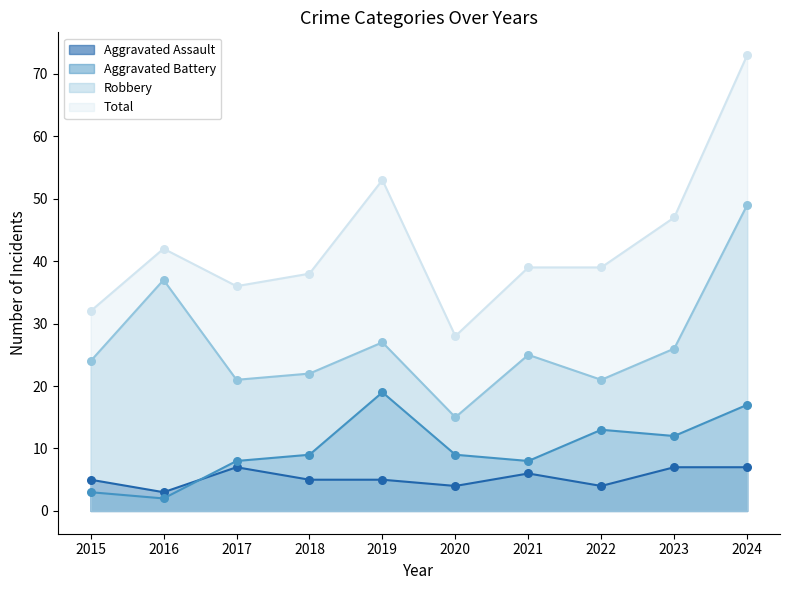

What is the total value across all series at 2015?

64